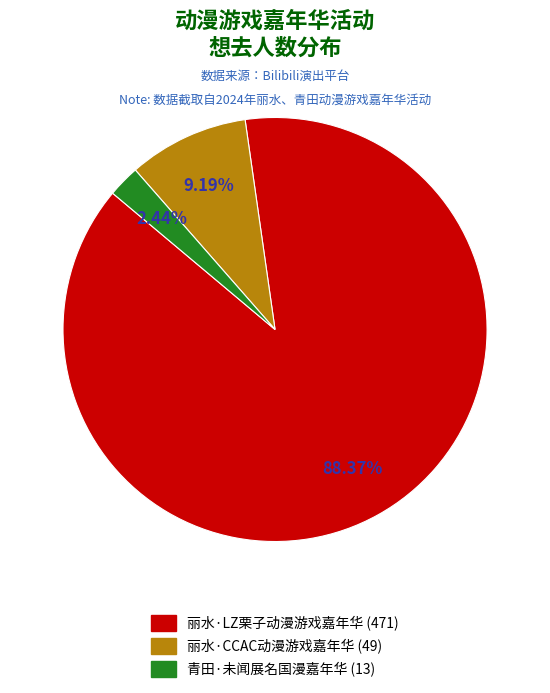

Is there a majority slice in this chart?

Yes